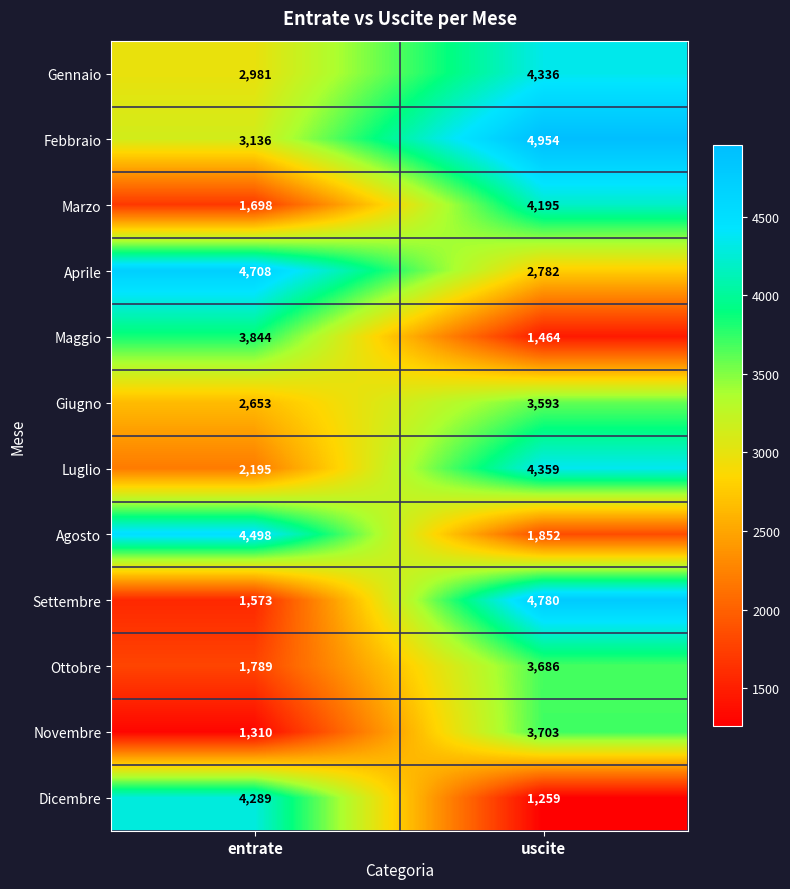

The Giugno series shows 1216 at uscite. True or false?

False